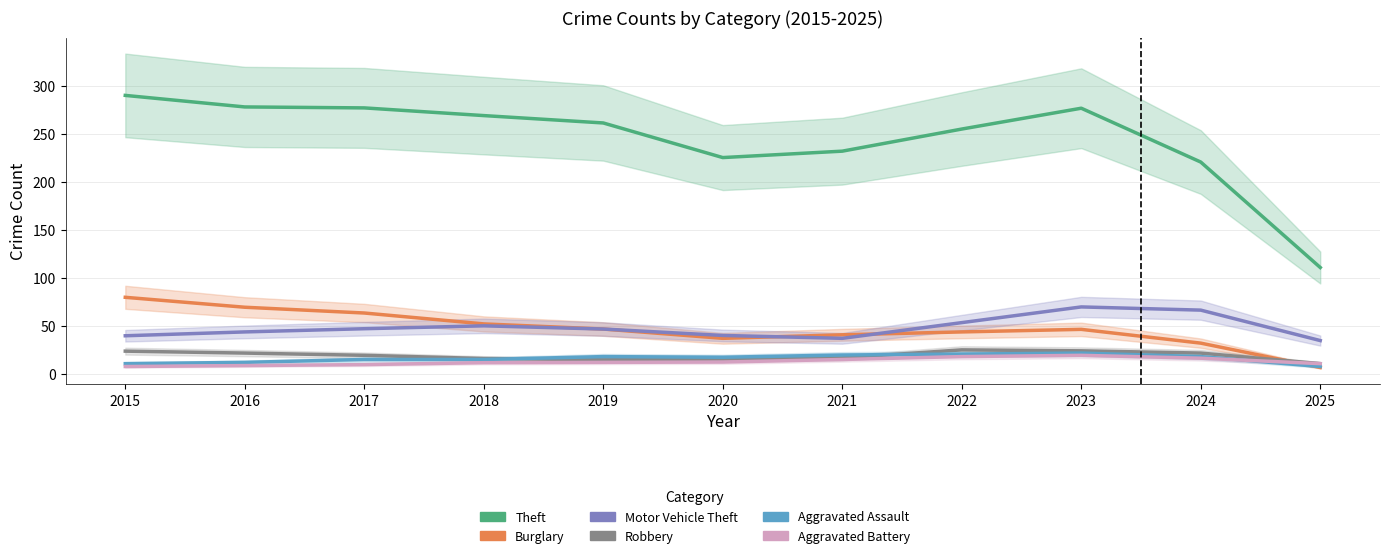

What is the difference between the Robbery values at 2021 and 2024?

5.0